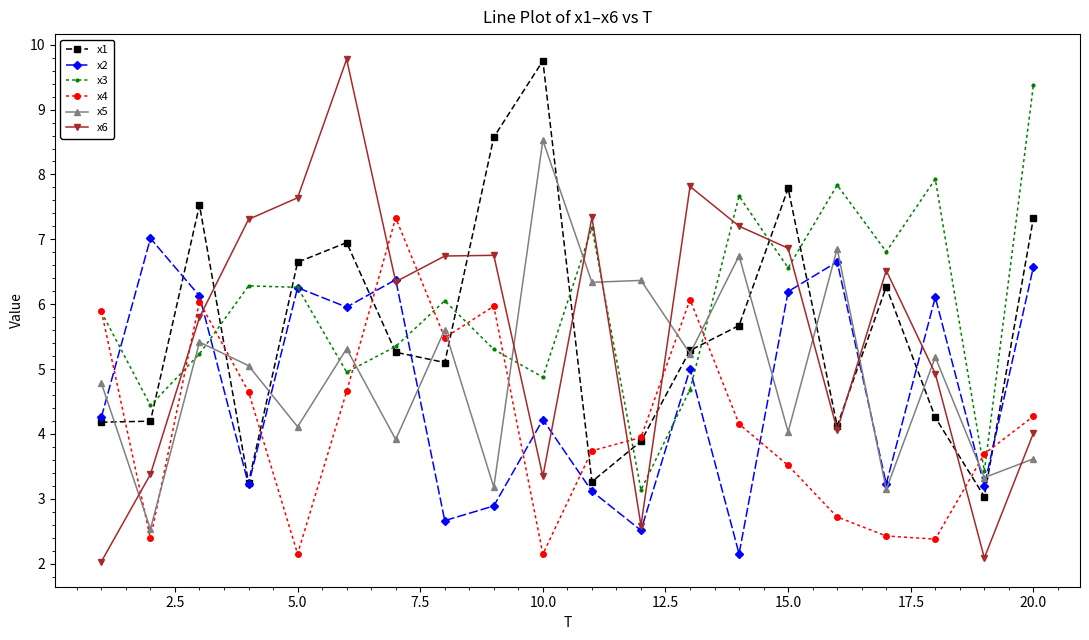

Which series ends up on top after the final intersection of x3 and x6?

x3